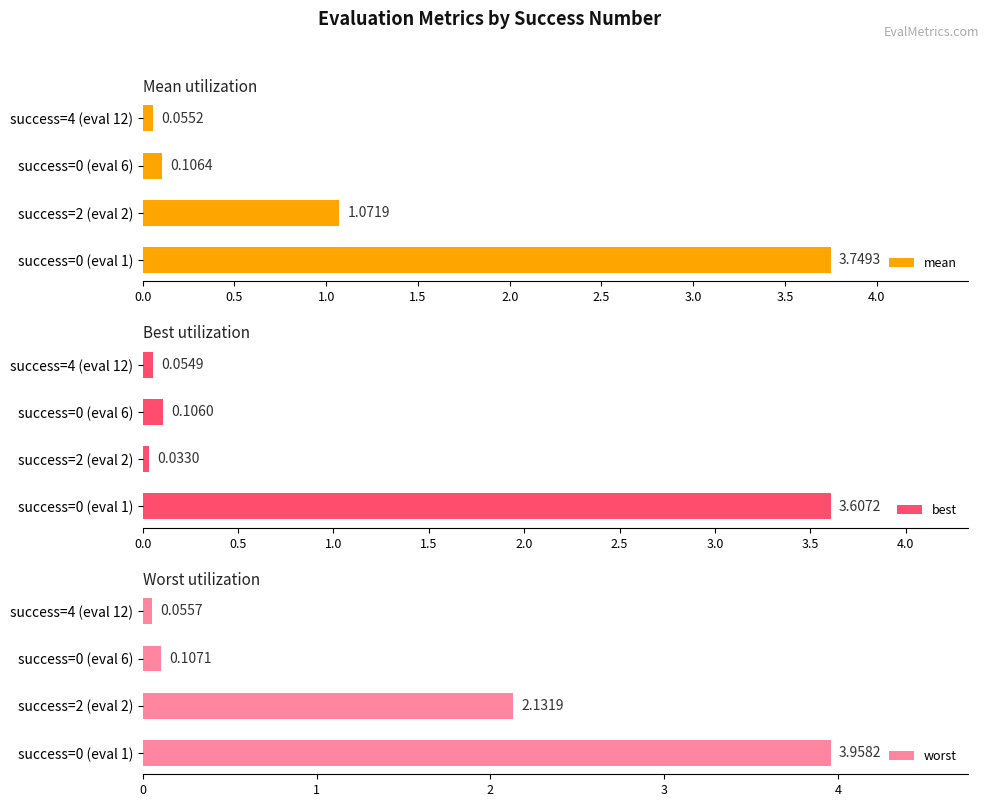

Rank the series by their average value, from lowest to highest.

best, mean, worst